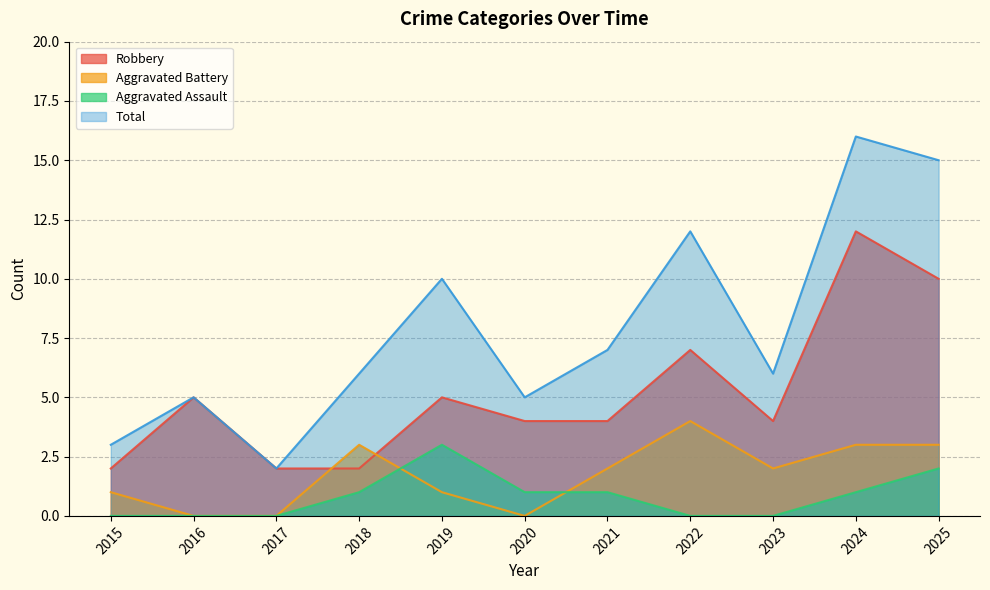

Where do Aggravated Battery and Robbery first cross each other?

2017 and 2018